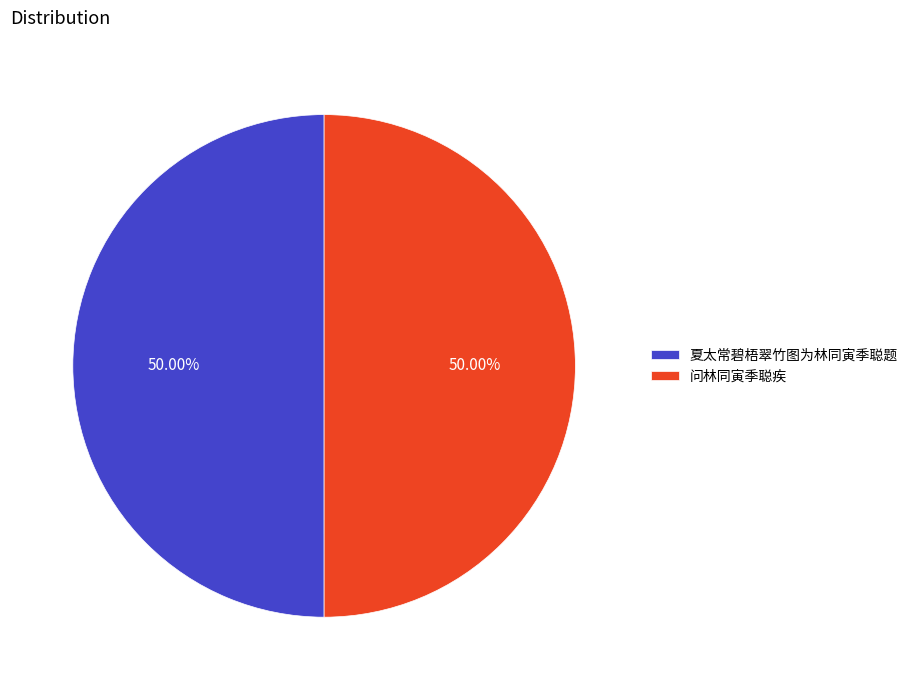

What is the ratio of the value at 夏太常碧梧翠竹图为林同寅季聪题 to the value at 问林同寅季聪疾?

1.0